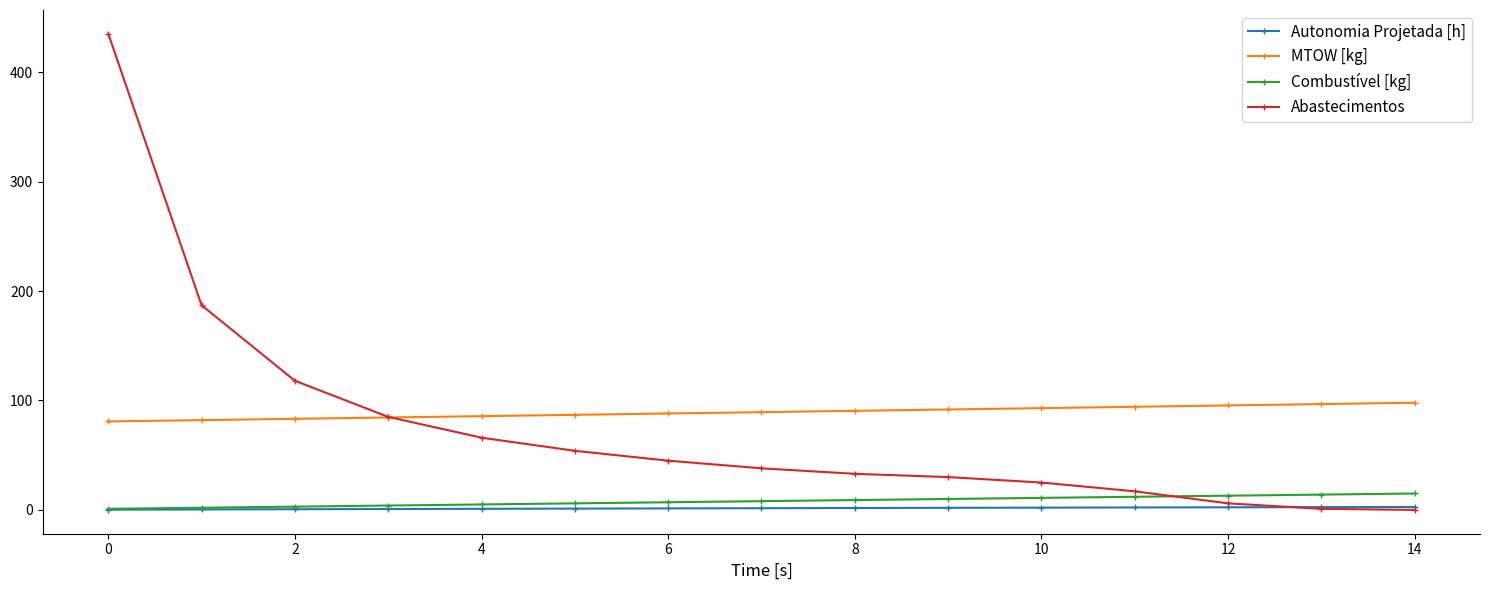

What is the greatest value displayed?

435.0